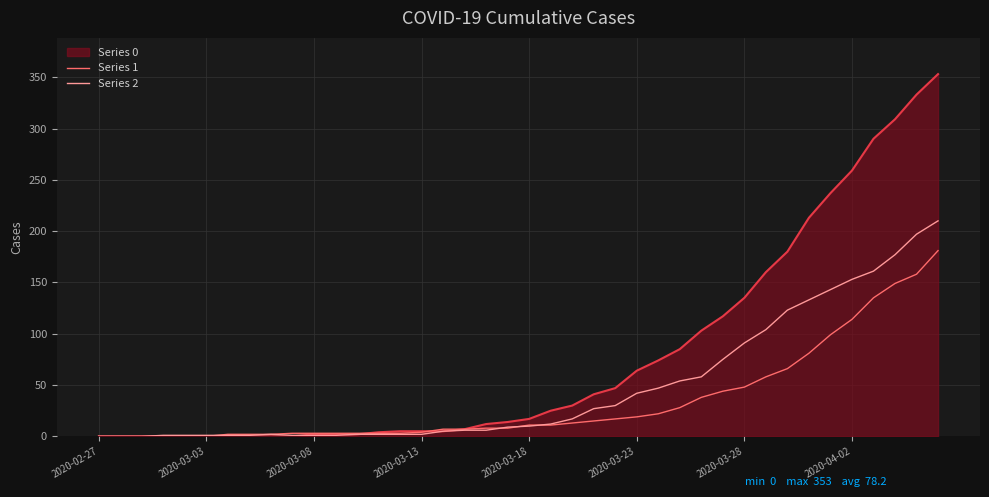

What is the greatest value displayed?

353